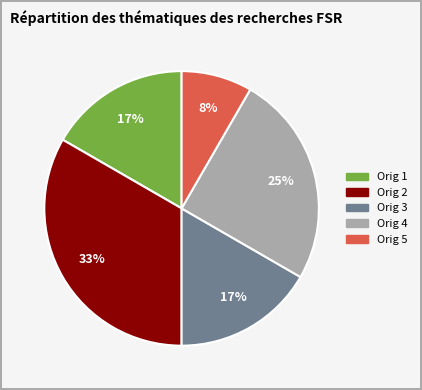

True or false: Orig 4 accounts for 25% of the total.

True